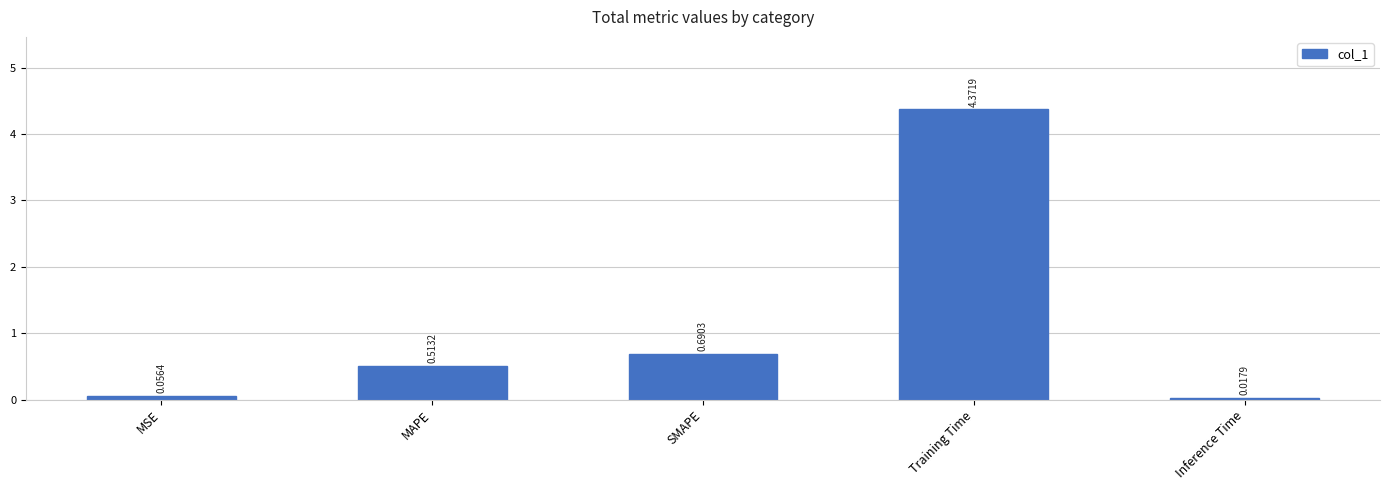

What is the sum of all values?

5.6